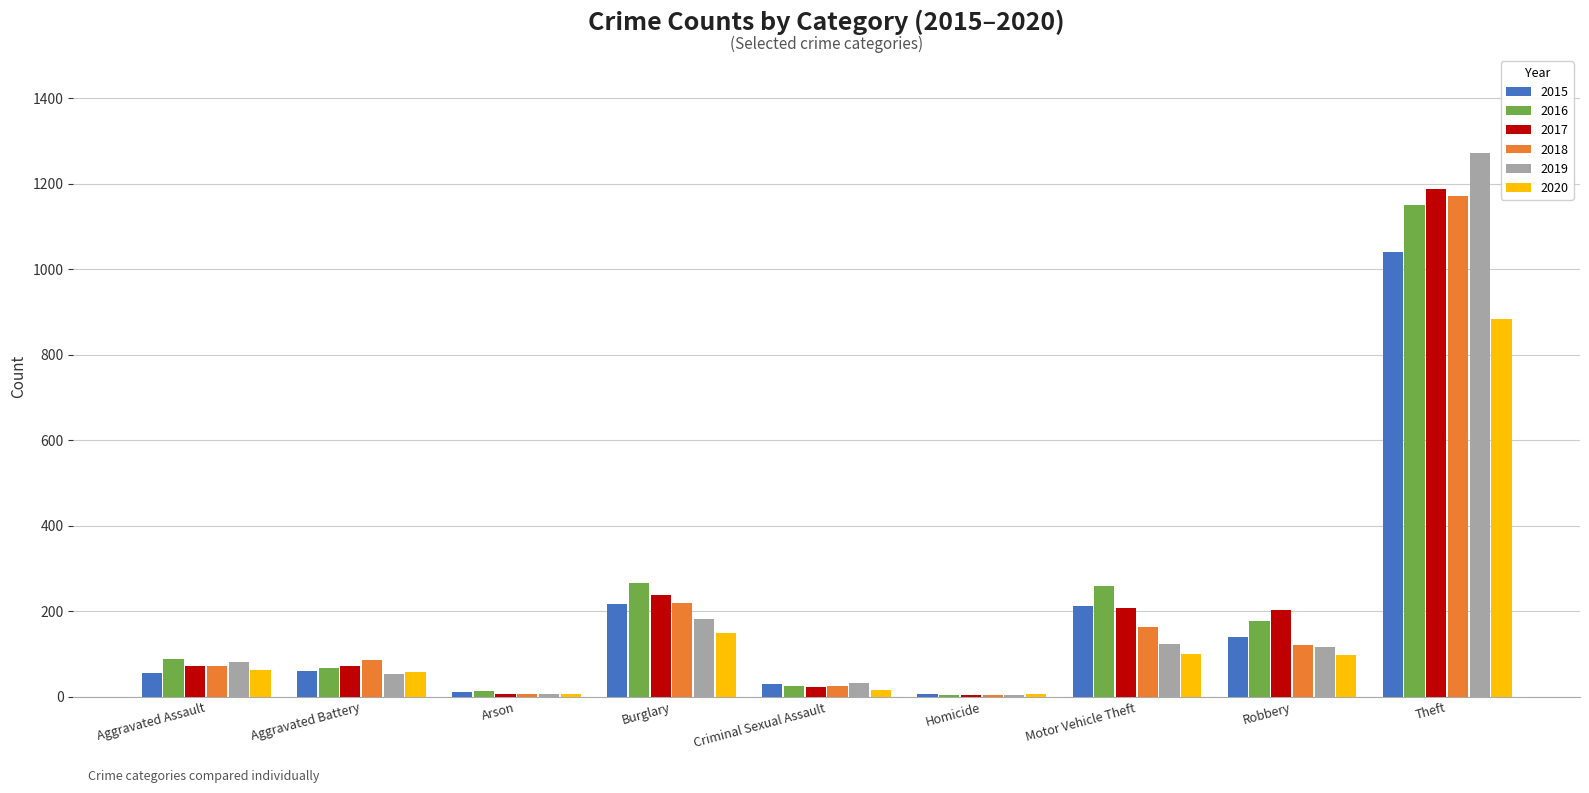

Which category has the highest value in the 2019 series?

Theft